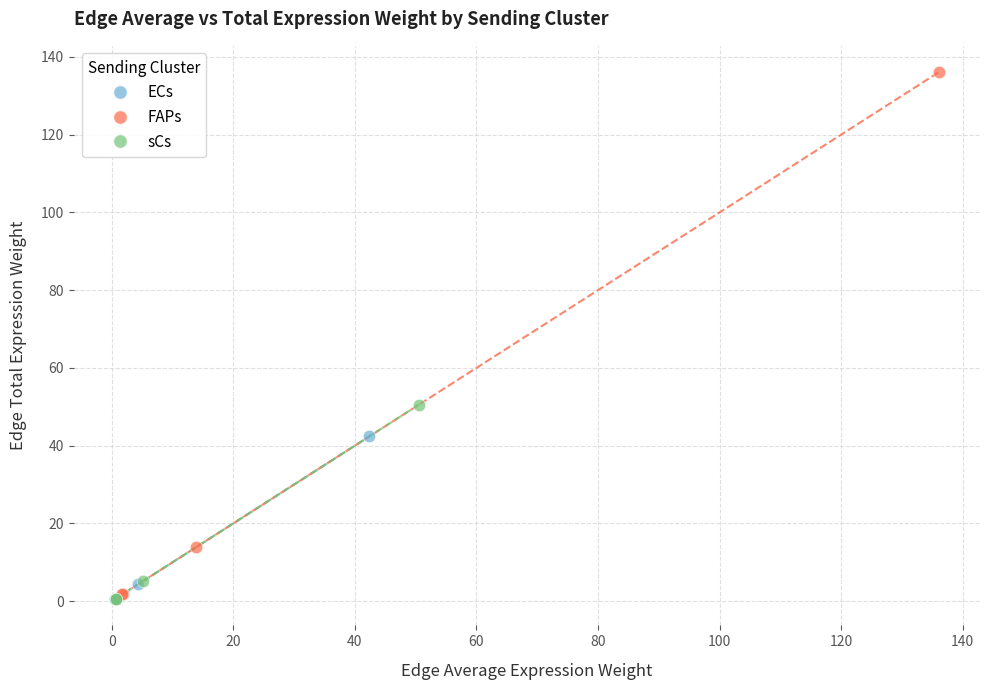

Which series has the widest spread of Y values?

FAPs